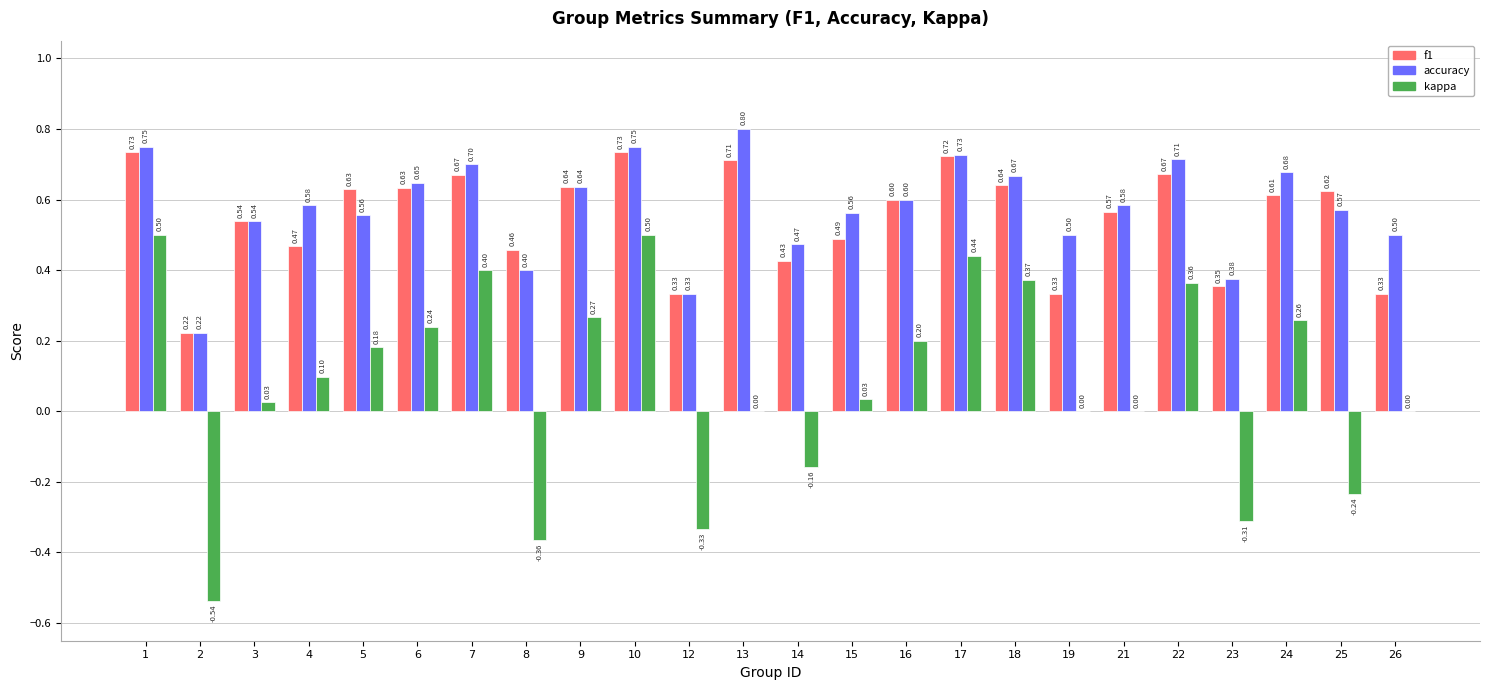

What is the total value across all series at 19?

0.8